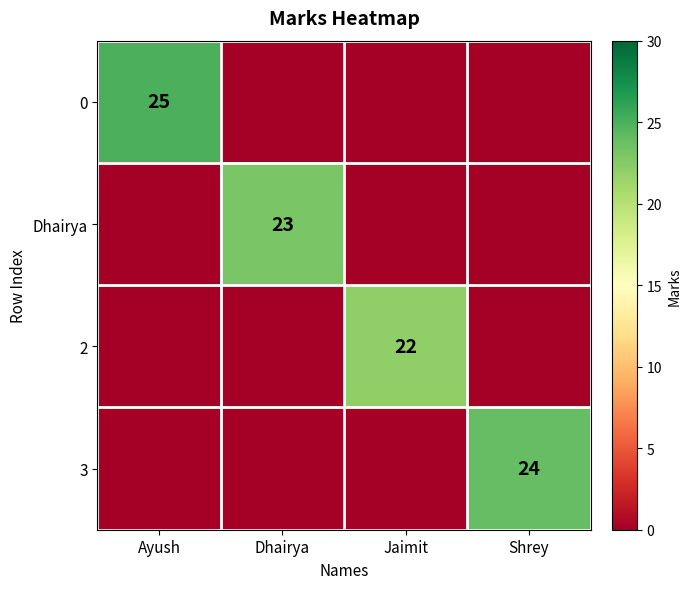

What is the total value across all series at Ayush?

25